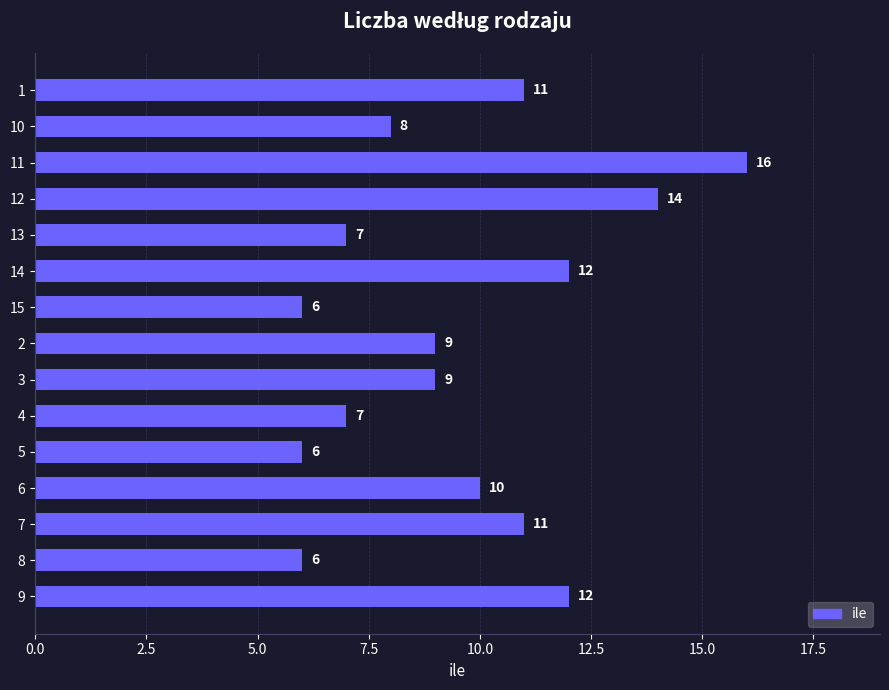

Reading bottom to top, extract all data points from this chart.

12	6	11	10	6	7	9	9	6	12	7	14	16	8	11